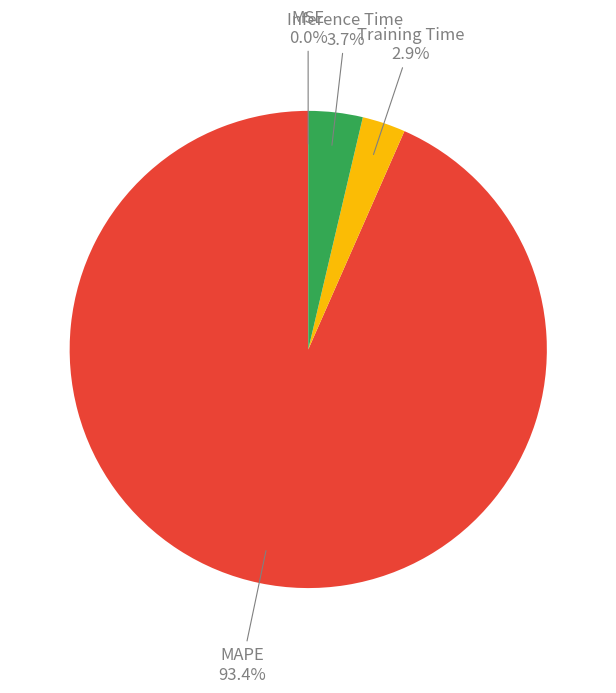

Is there any slice that represents more than half of the pie?

Yes